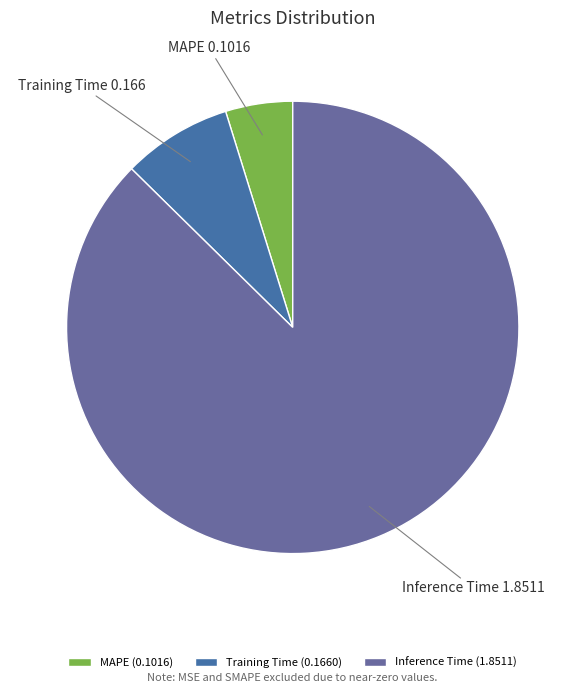

The Inference Time slice represents 87% of the pie. True or false?

True